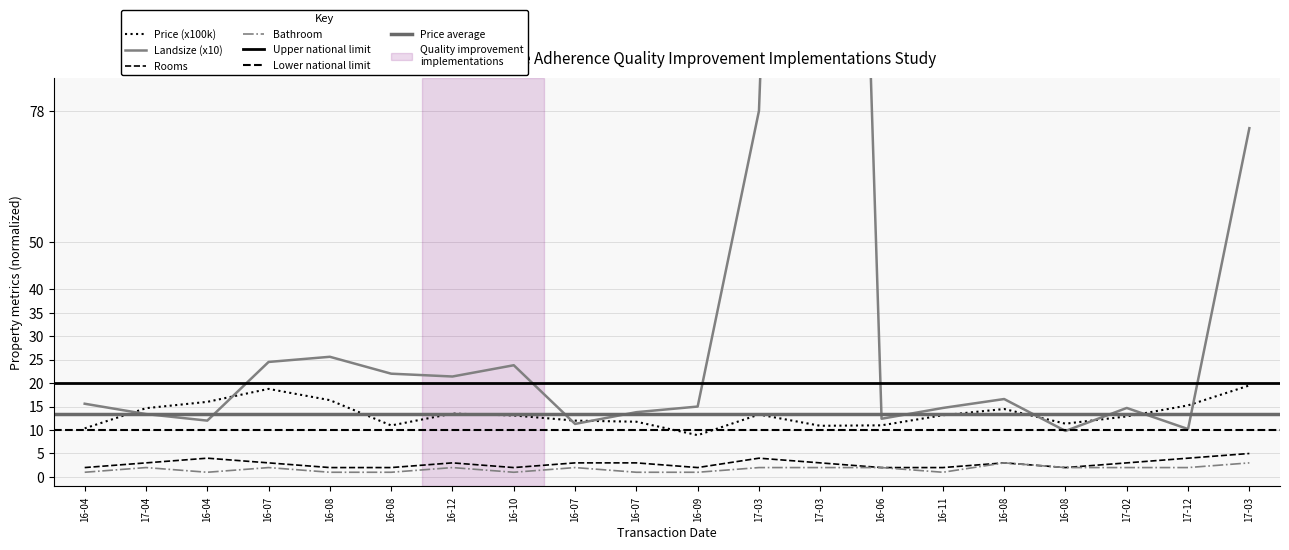

What value does the Rooms series have at 16-06?

2.0